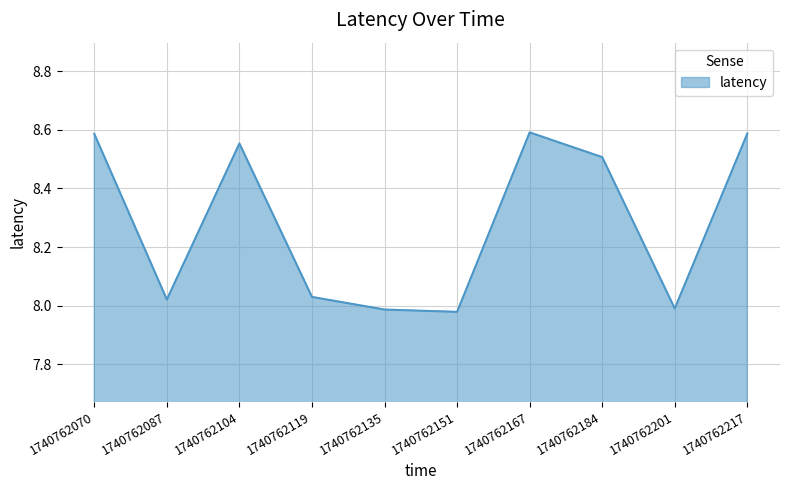

What is the sum of all values?

82.8